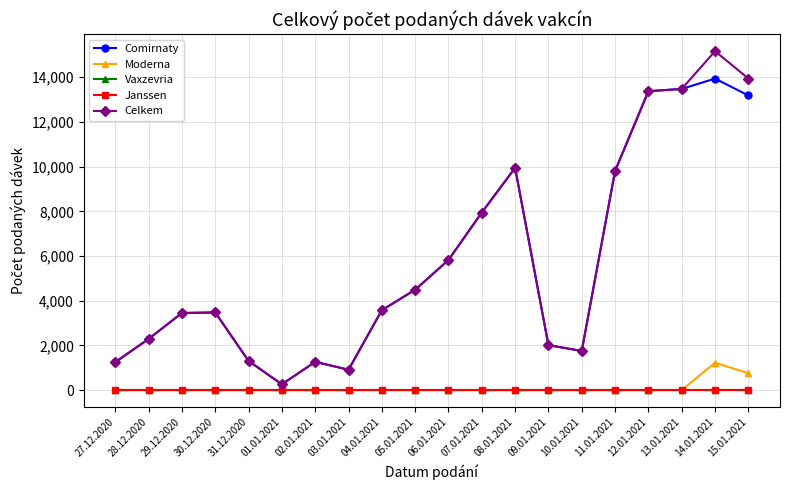

At which category is the sum across all series the highest?

14.01.2021